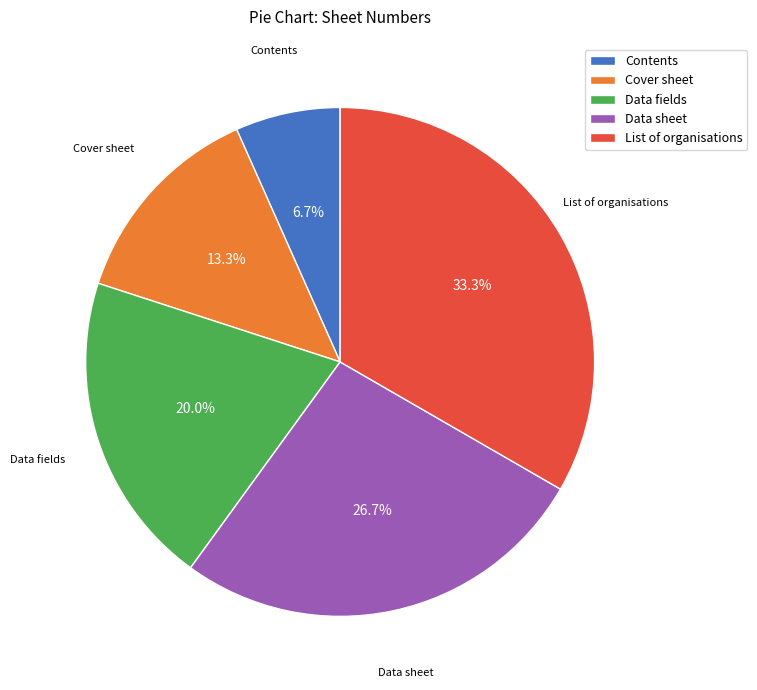

True or false: Cover sheet accounts for 13% of the total.

True